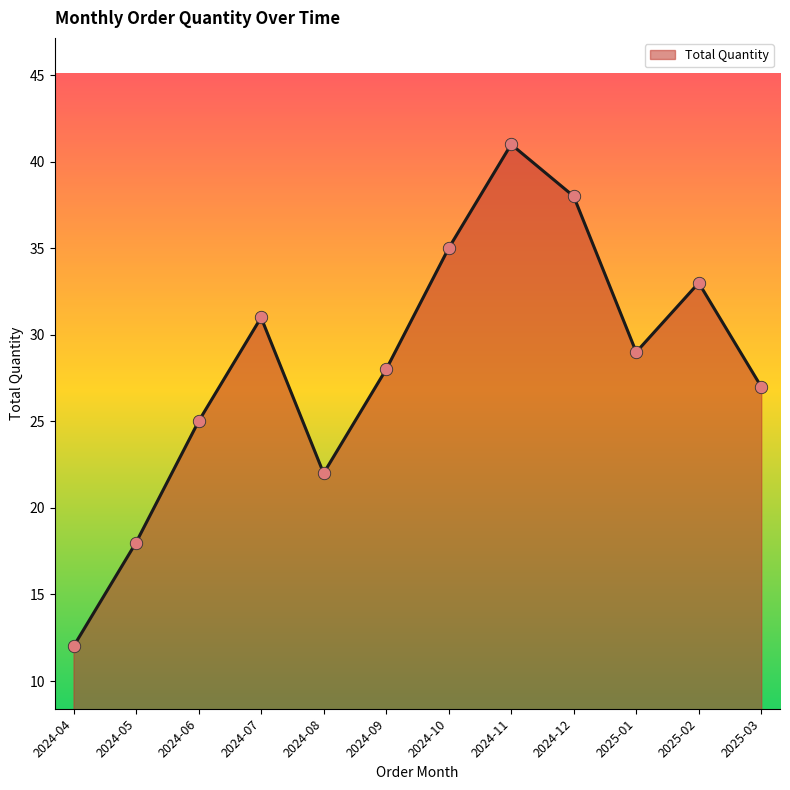

Approximately how many times larger is the value at 2025-01 compared to 2024-11?

0.7